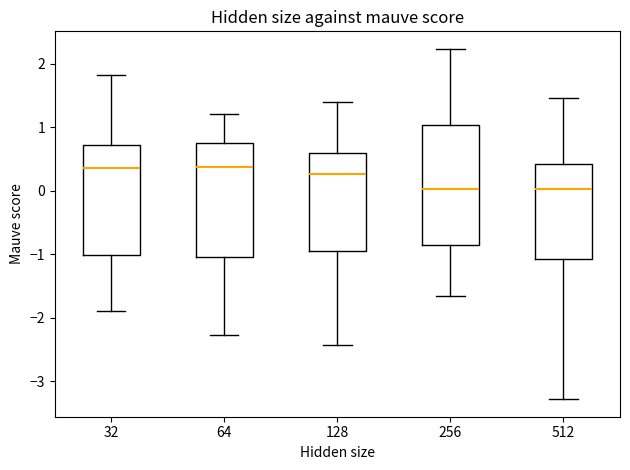

Reading left to right, transcribe this box plot: for each box, give where its median line is, the range the box spans, and where its two whiskers end, as read against the y-axis. The values are not printed on the chart, so give them approximately, as read against the axis.

32: median 0.4, box -1.0 to 0.7, whiskers -1.9 to 1.8
64: median 0.4, box -1.0 to 0.7, whiskers -2.3 to 1.2
128: median 0.3, box -0.9 to 0.6, whiskers -2.4 to 1.4
256: median 0.0, box -0.9 to 1.0, whiskers -1.7 to 2.2
512: median 0.0, box -1.1 to 0.4, whiskers -3.3 to 1.5